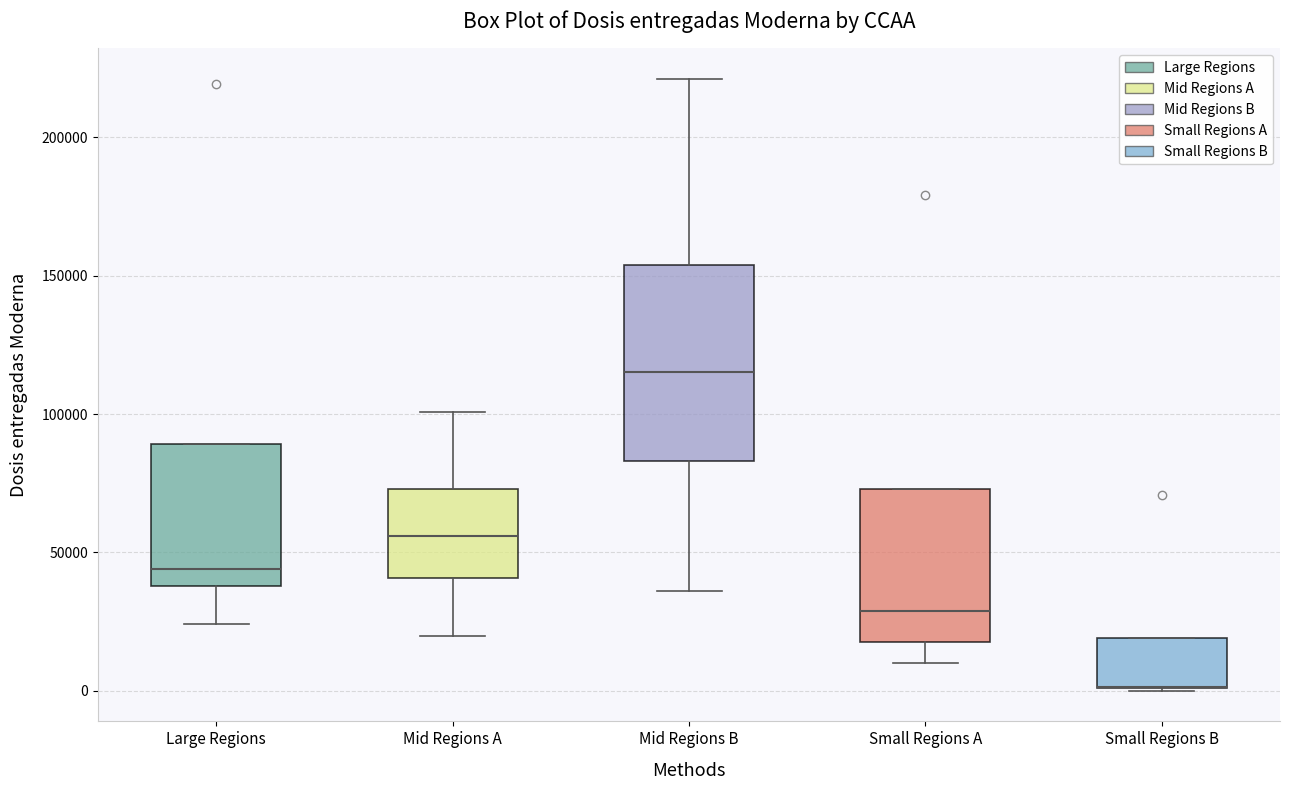

Reading left to right, transcribe this box plot: for each box, give where its median line is, the range the box spans, and where its two whiskers end, as read against the y-axis. The values are not printed on the chart, so give them approximately, as read against the axis.

Large Regions: median 45000, box 40000 to 90000, whiskers 25000 to 90000
Mid Regions A: median 55000, box 40000 to 75000, whiskers 20000 to 100000
Mid Regions B: median 115000, box 85000 to 155000, whiskers 35000 to 220000
Small Regions A: median 30000, box 20000 to 75000, whiskers 10000 to 75000
Small Regions B: median 0 (drawn on the box's lower edge), box 0 to 20000, whiskers 0 to 20000